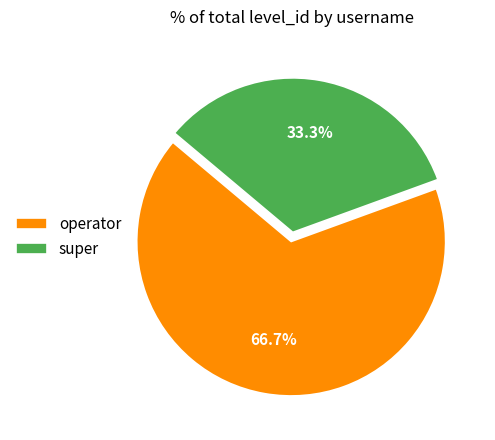

Does any single category account for the majority?

Yes